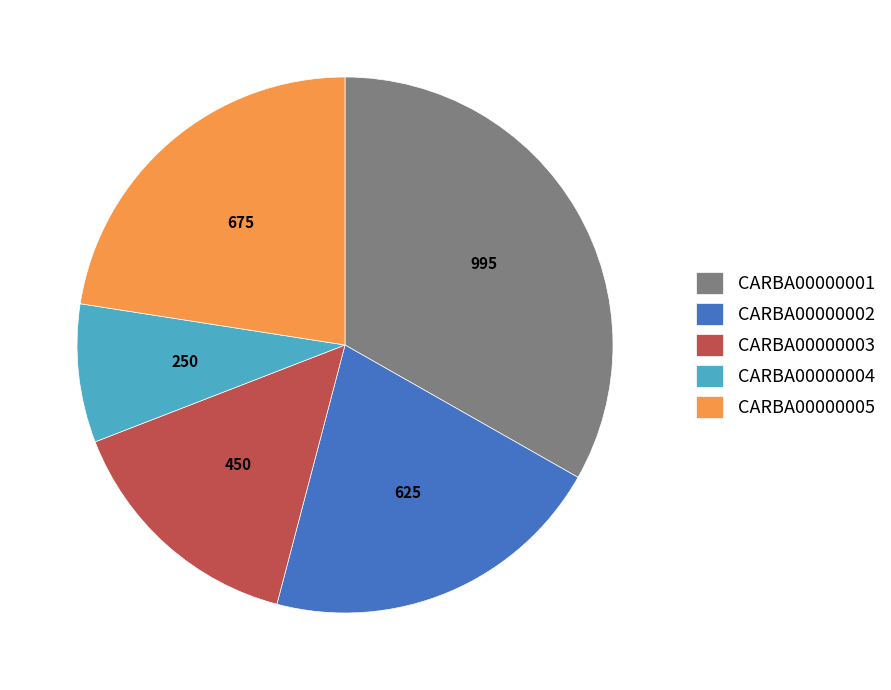

Is it true that CARBA00000003 is 4% of the pie?

False